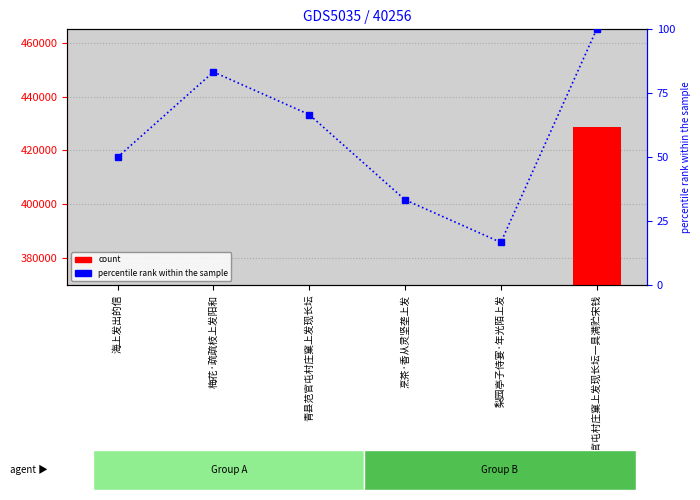

True or false: count has a value of 1765.0 at 梨园亭子侍宴·年光陌上发.

True